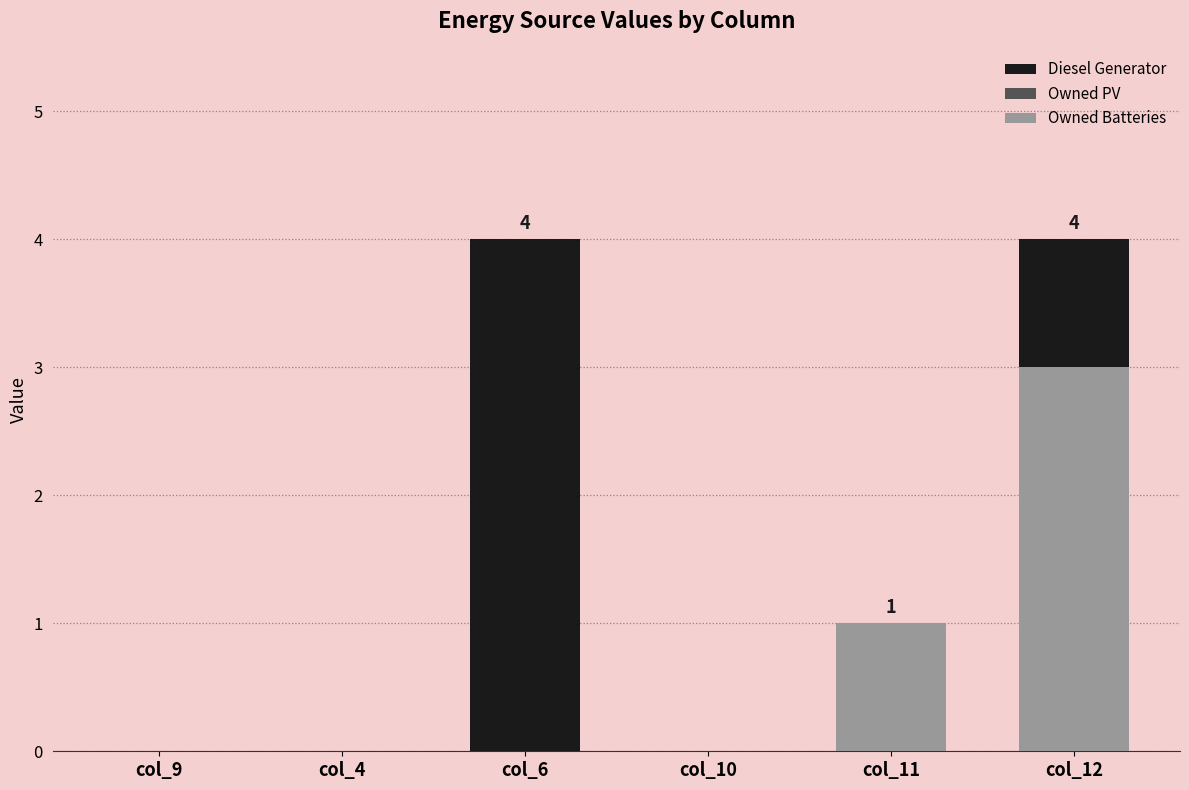

Which series has the largest total across all categories?

Diesel Generator